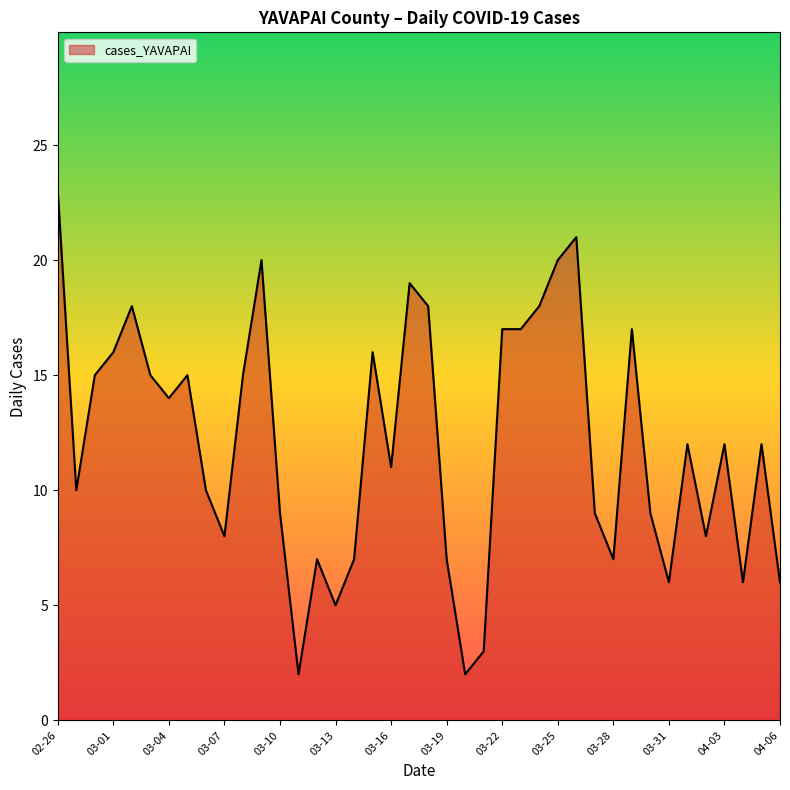

What is the difference between the maximum and minimum values?

21